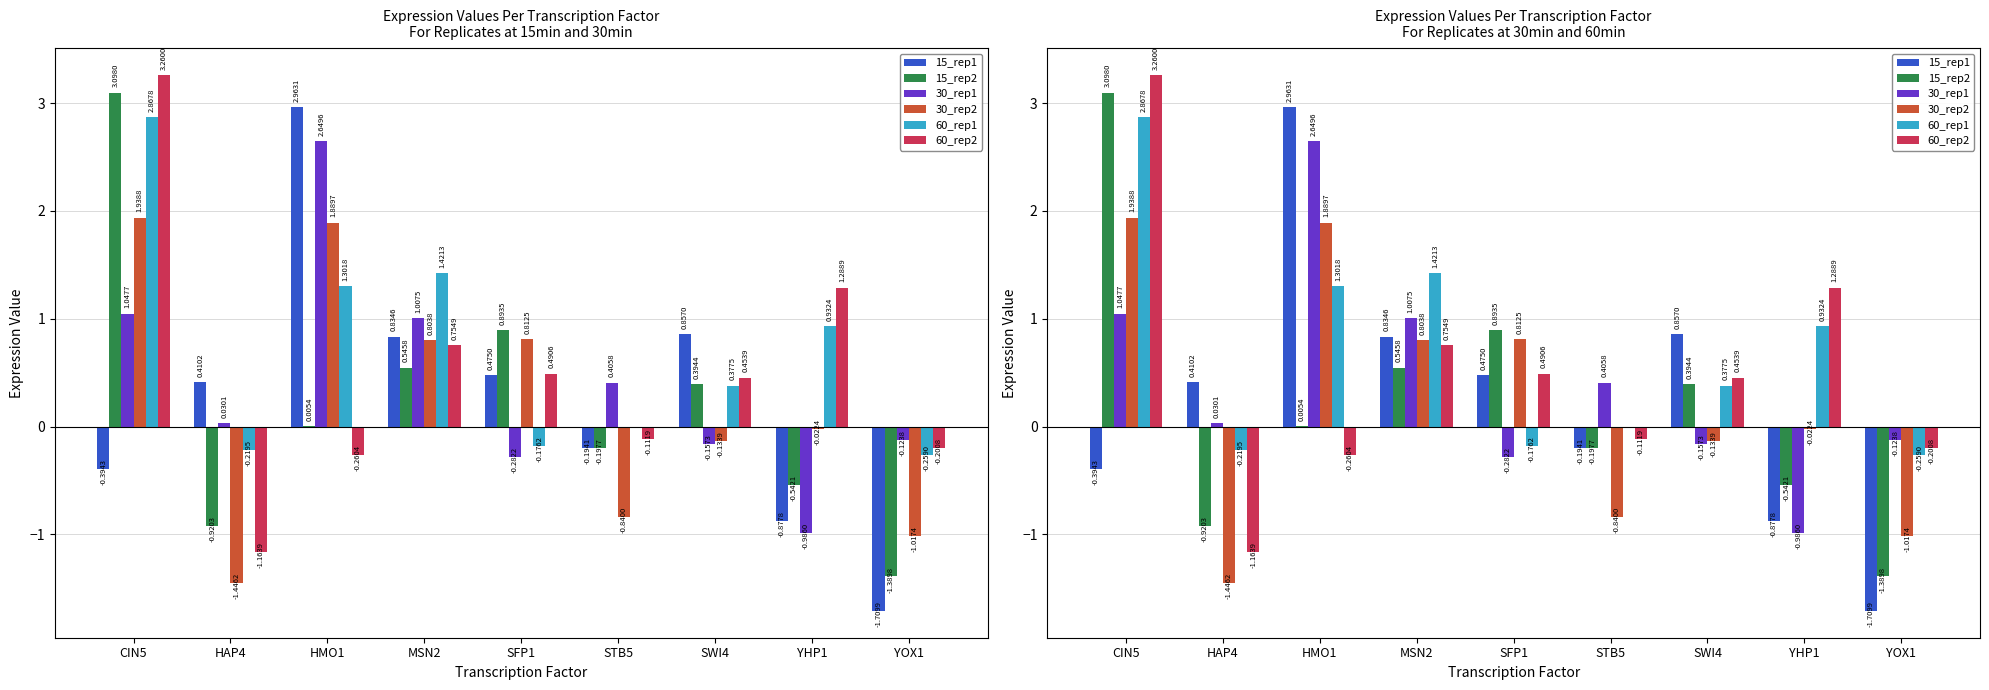

What is the spread (max minus min) of values at YHP1?

2.3